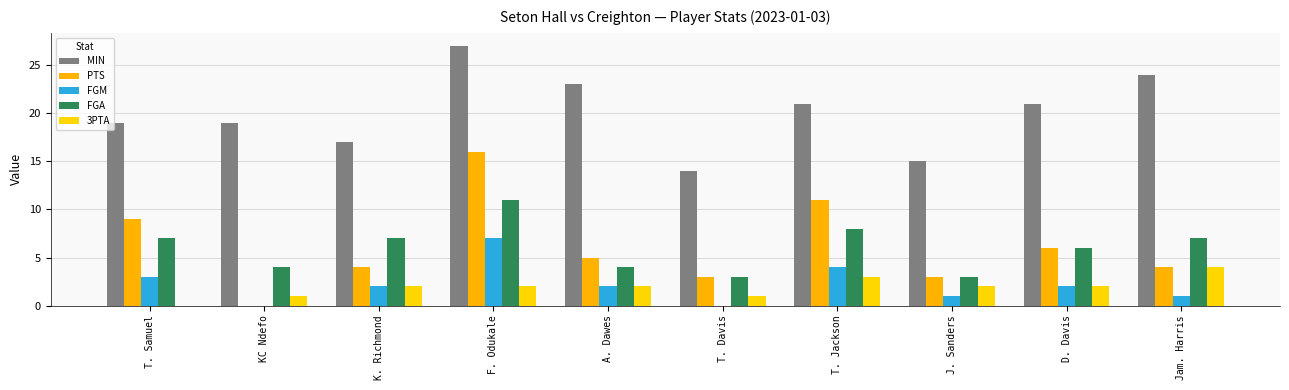

Count the number of data series in this chart.

5